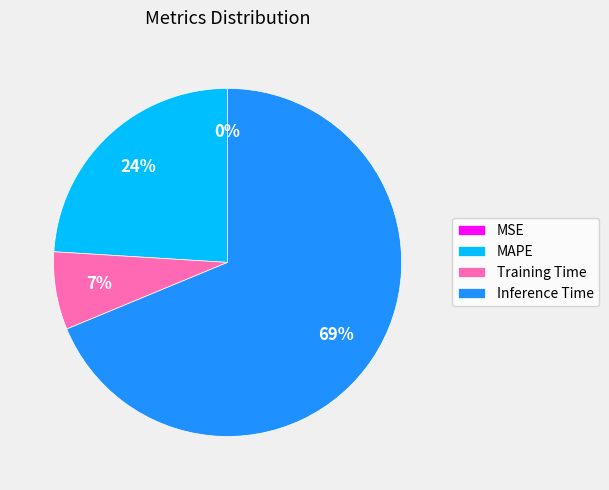

To the nearest percent, what is the average slice percentage?

25%